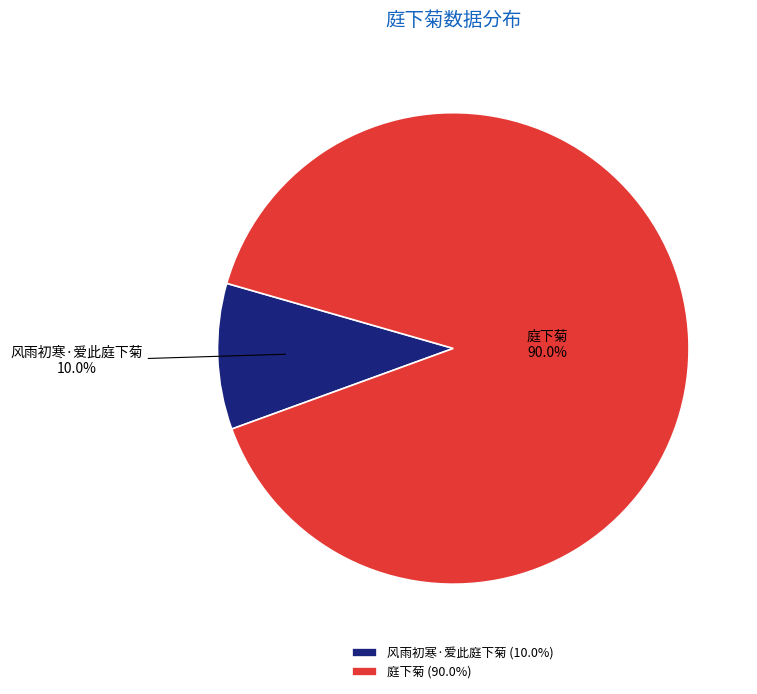

Approximately how many times larger is the value at 庭下菊 compared to 风雨初寒·爱此庭下菊?

9.0